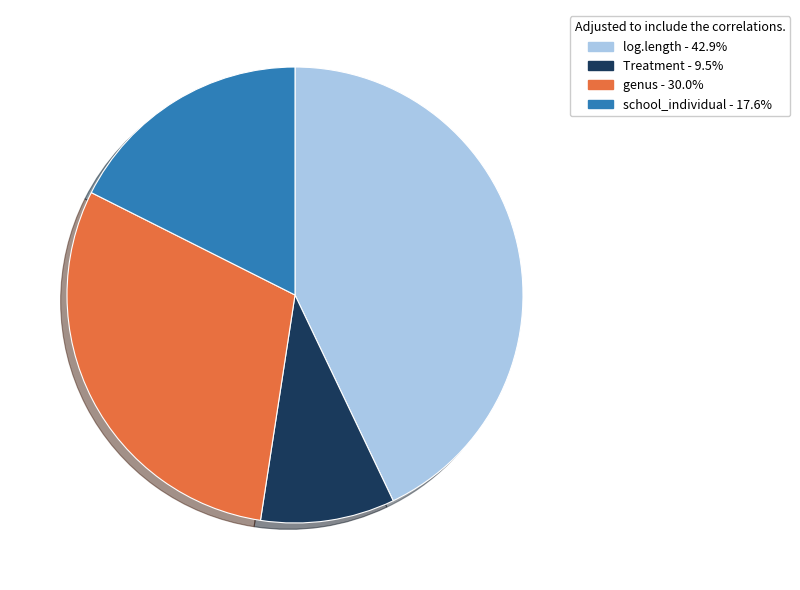

Which slice is the largest?

log.length